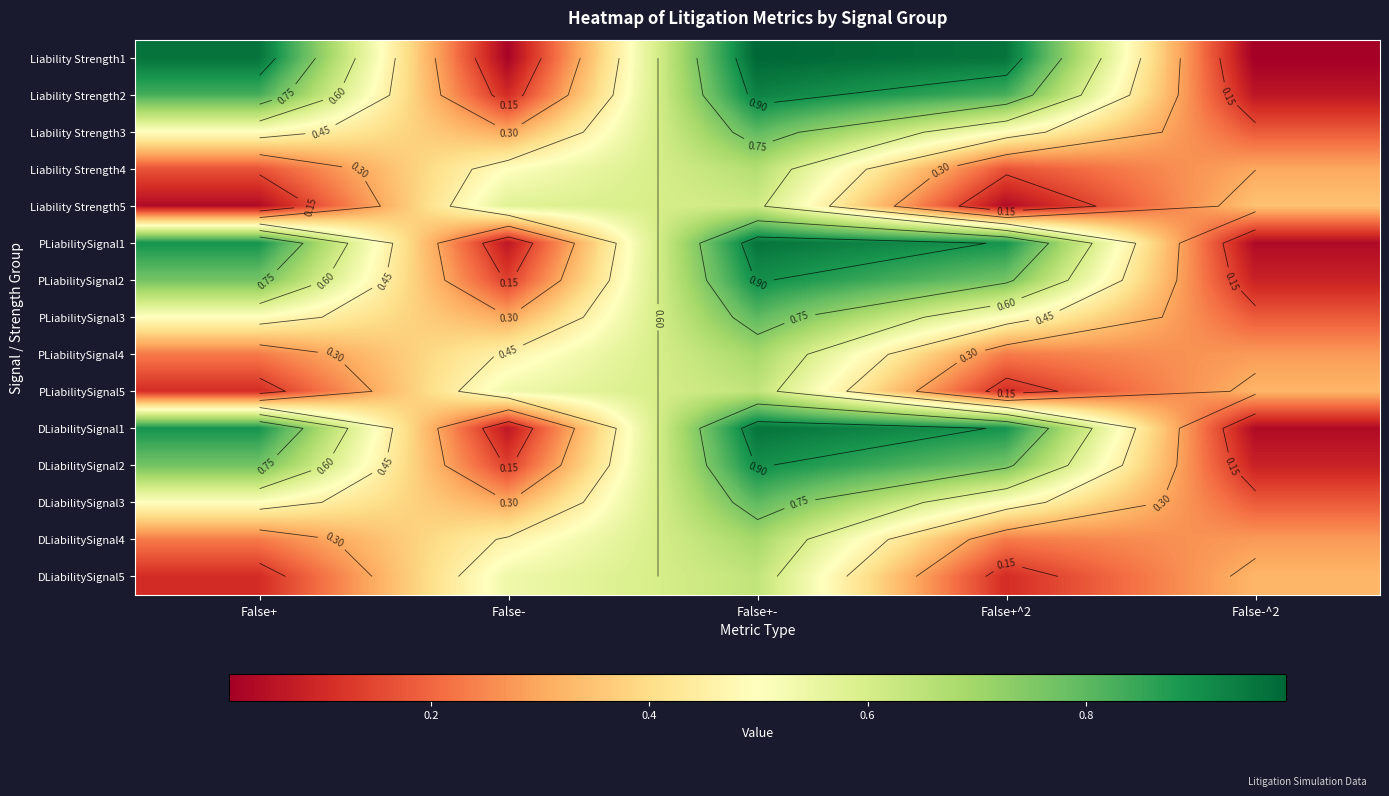

Which category has the lowest value in the PLiabilitySignal1 series?

False-^2